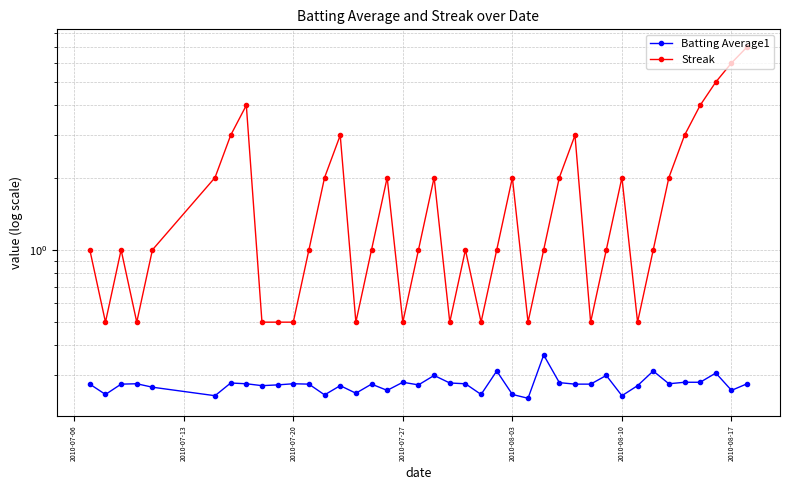

What is the difference between the second highest and minimum values in the Batting Average1 series?

0.1